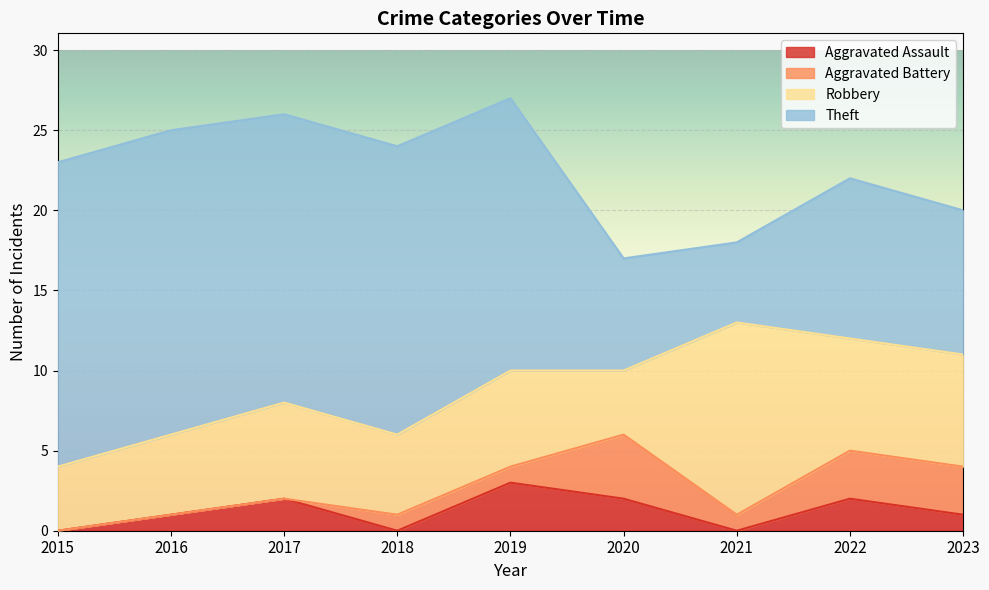

Does the chart display data point markers on the line(s)?

No